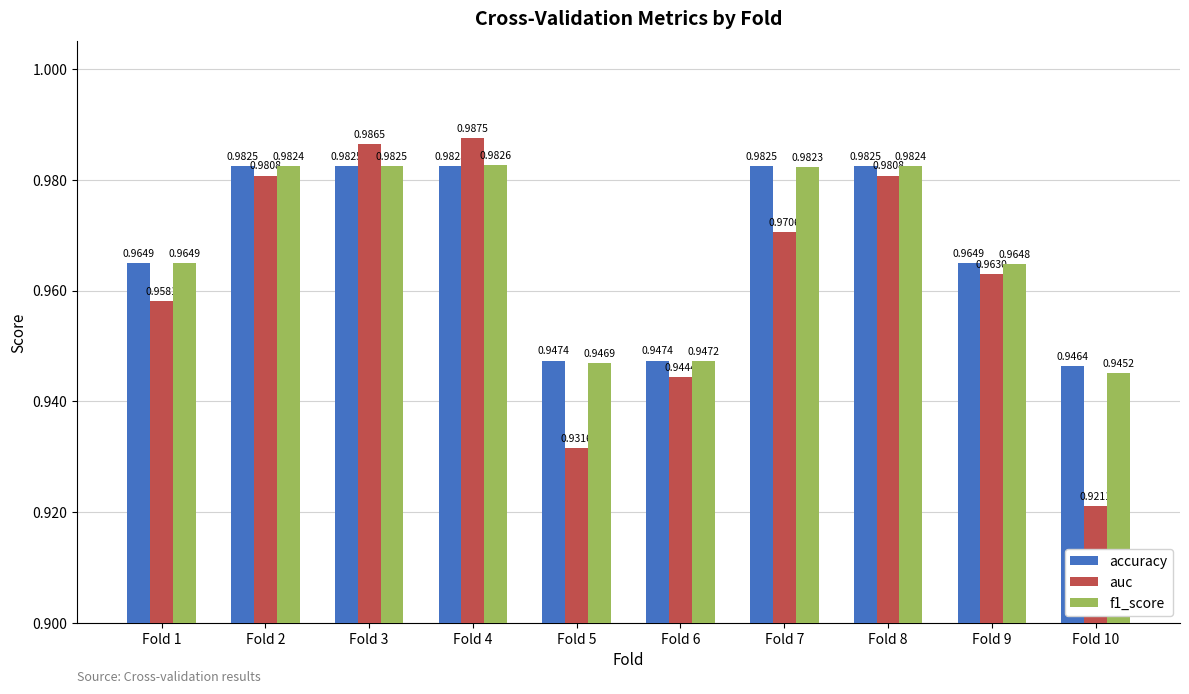

Rank the series by their maximum value, from lowest to highest.

accuracy, f1_score, auc